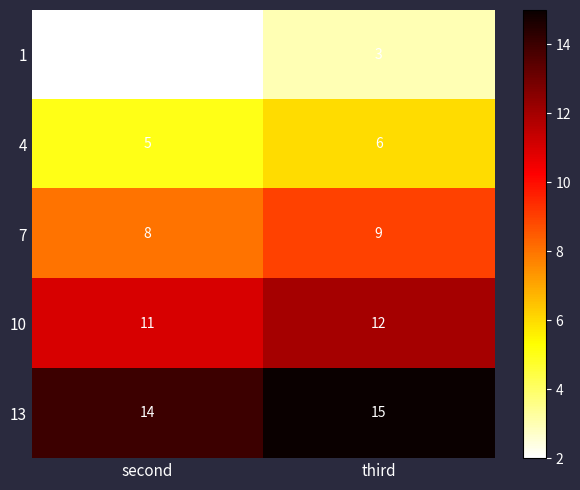

What is the sum of all 13 values?

29